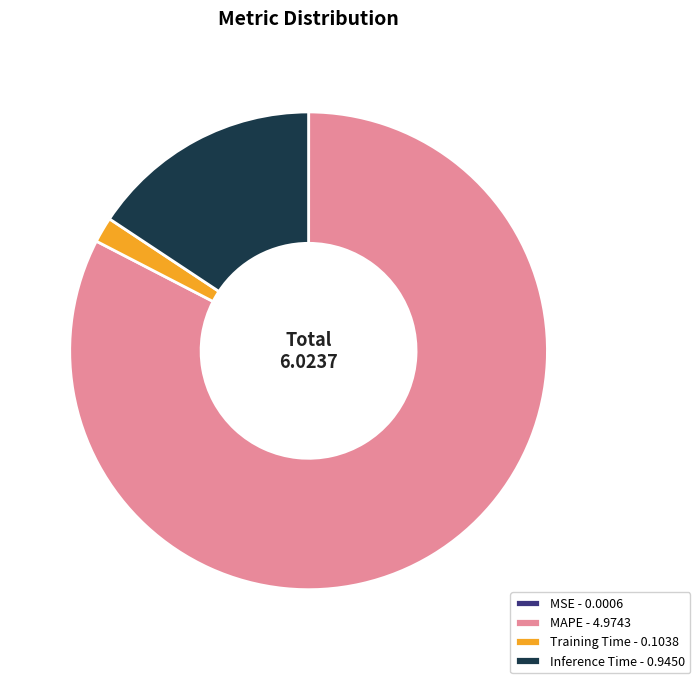

True or false: Inference Time - 0.9450 accounts for 16% of the total.

True